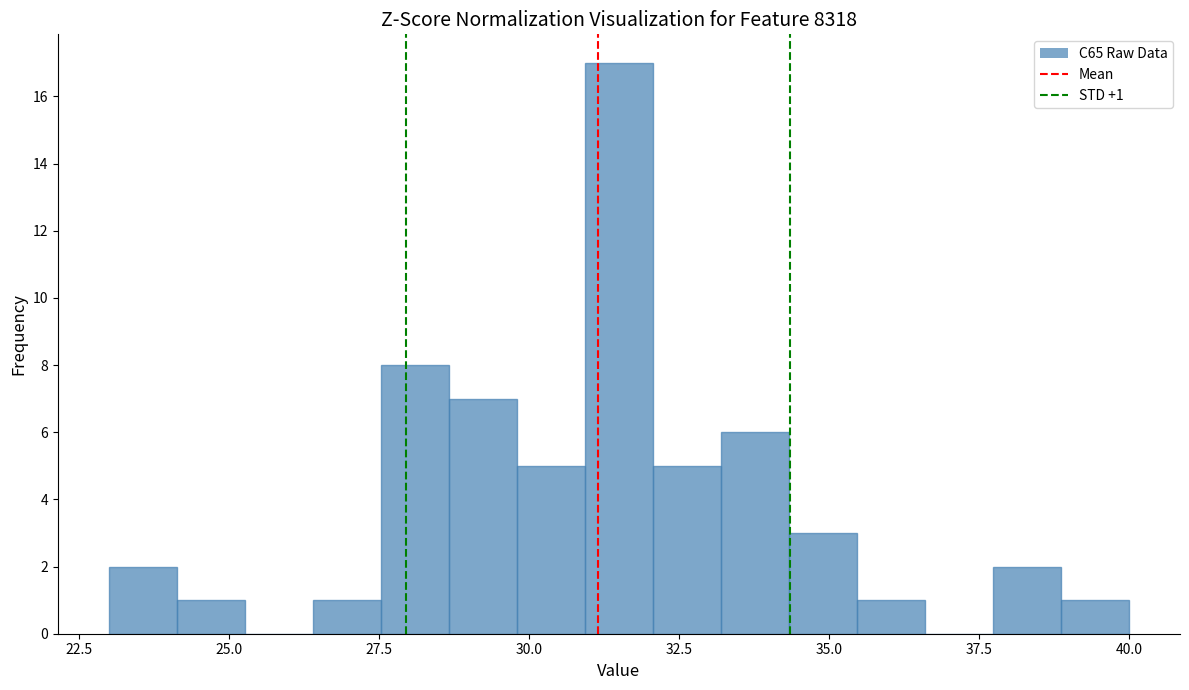

Around what value on the x-axis is the tallest bar? Give the approximate position of its centre, as read against the axis.

31.5